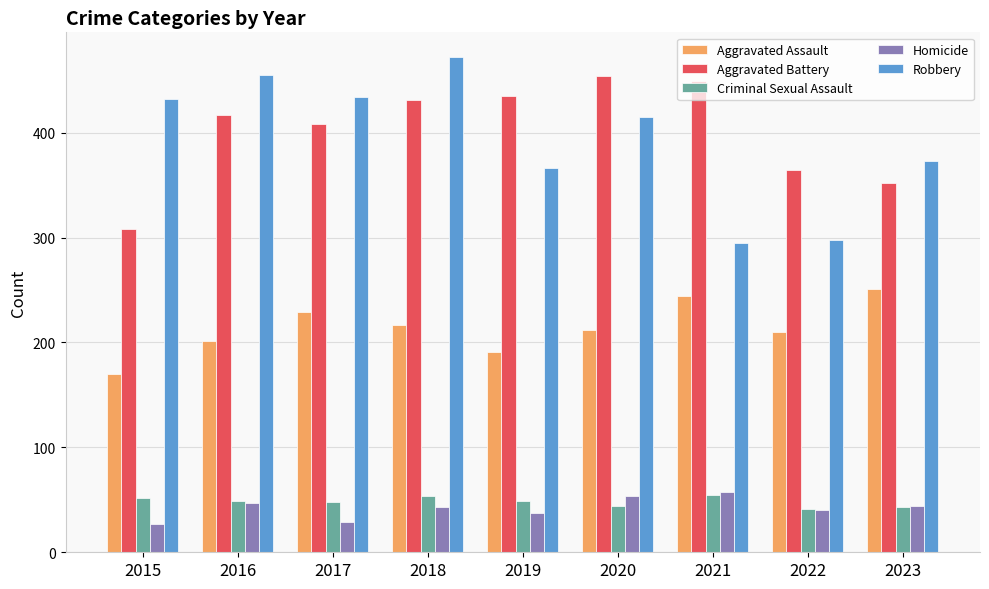

What is the average value of the Aggravated Battery series?

402